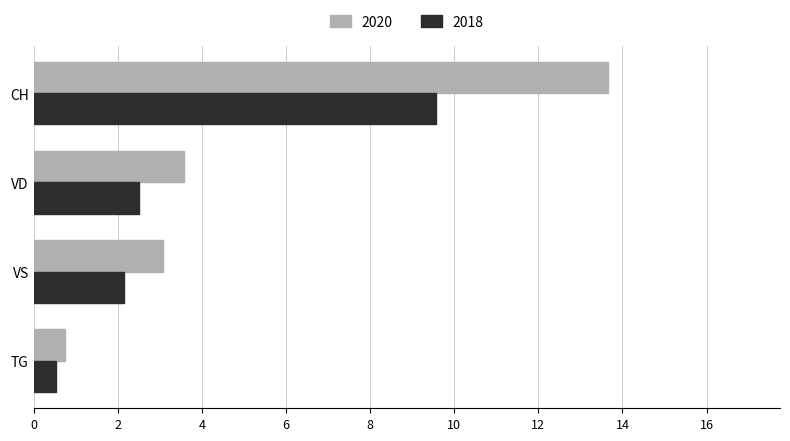

Which series has the largest total across all categories?

2020